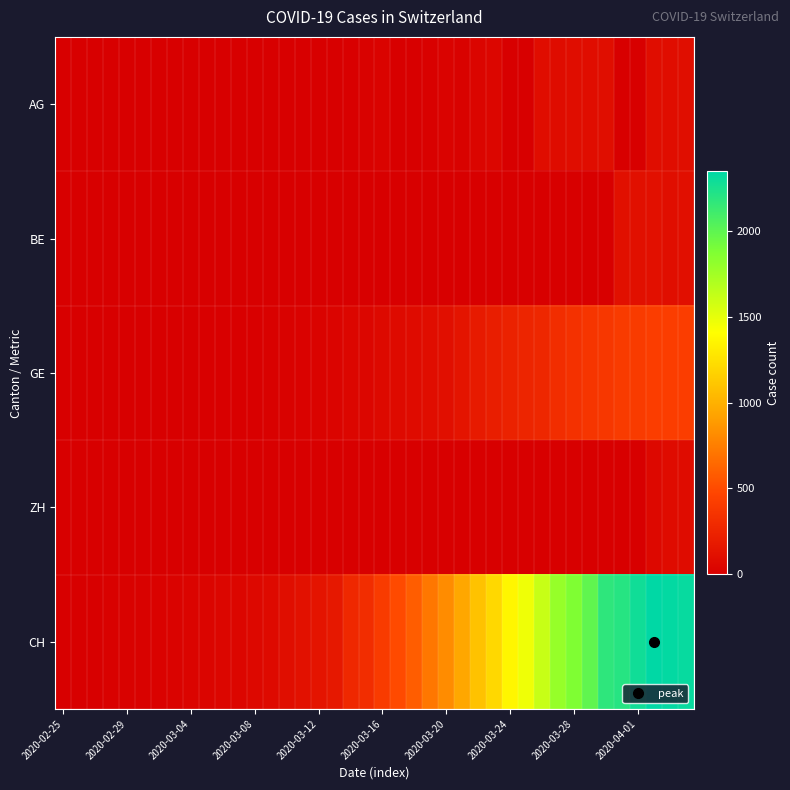

At how many categories does at least one series exceed 1967?

7